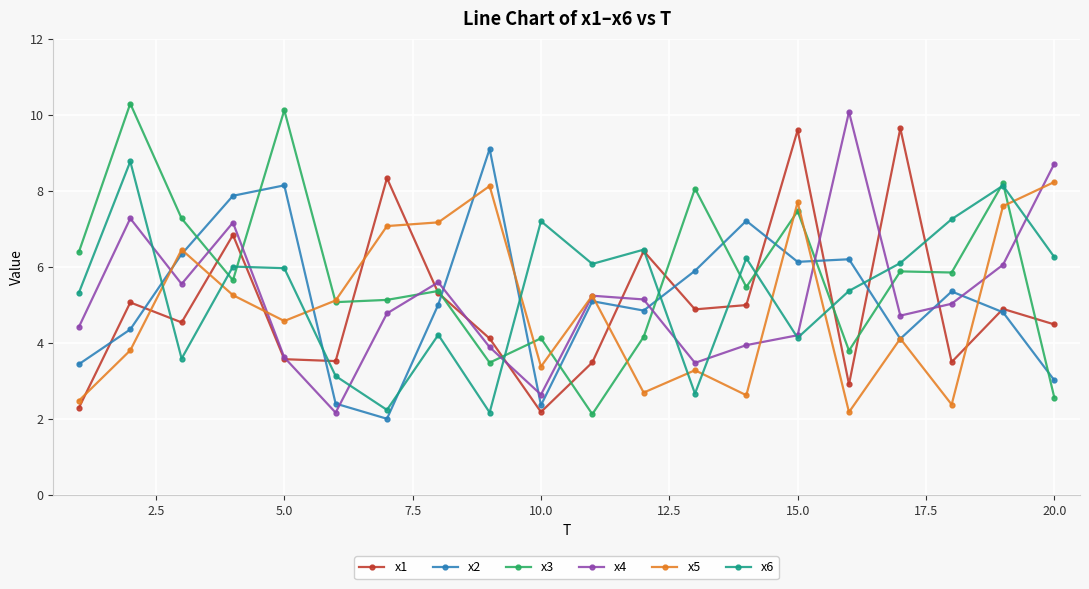

How many data points does each series have?

20